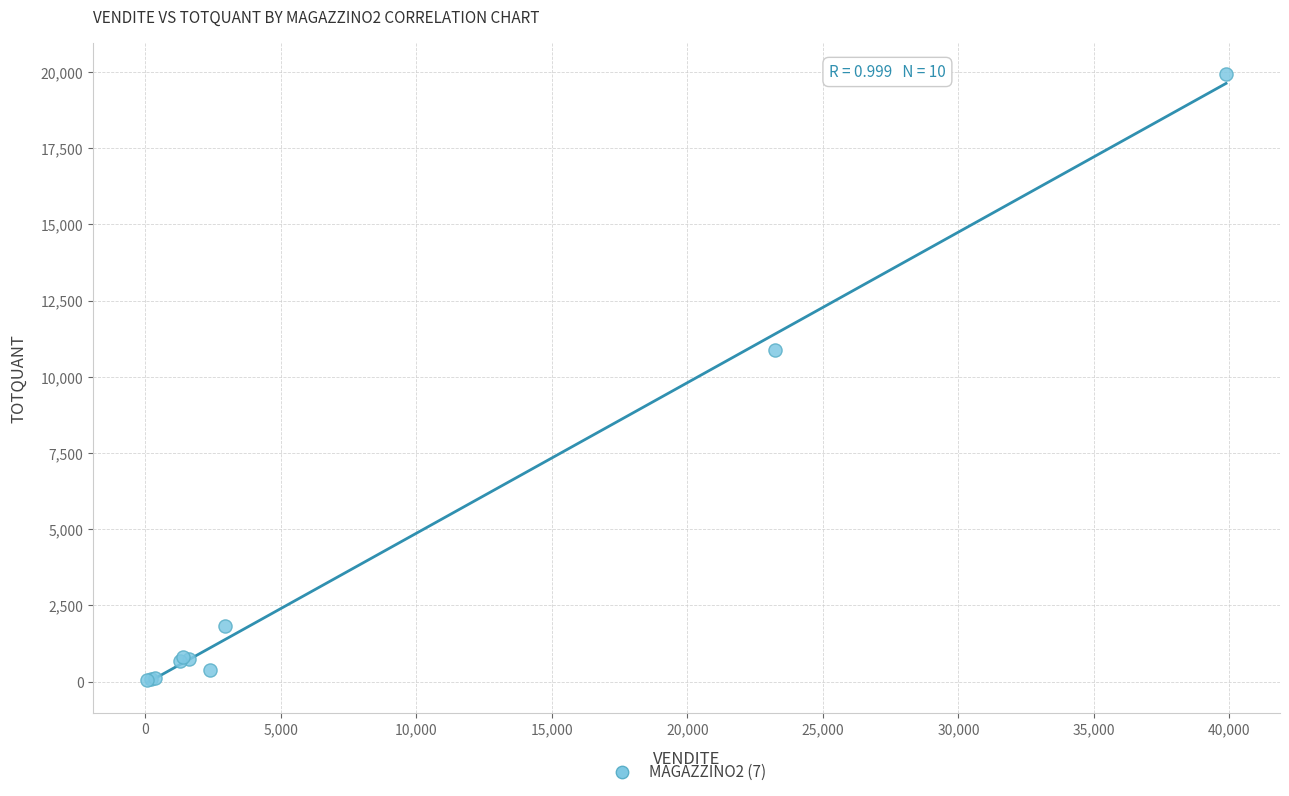

What Y value in the scatter plot is closest to 9990?

10872